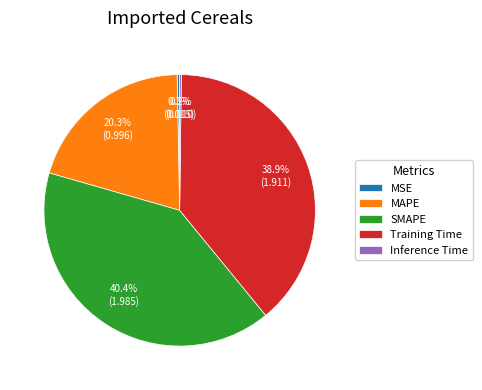

What is the largest slice in the pie chart?

SMAPE